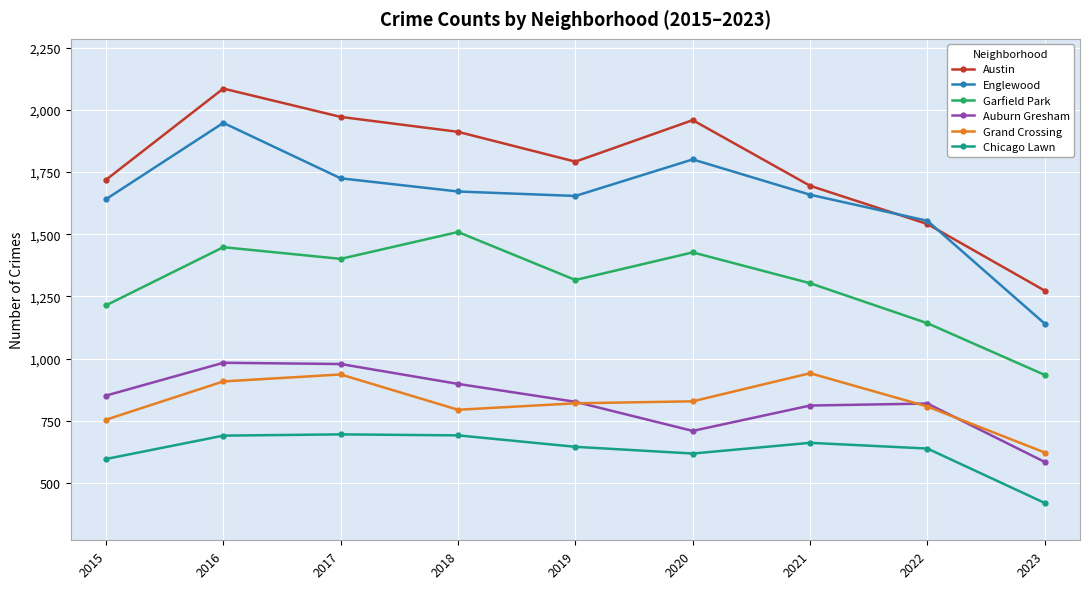

True or false: Austin and Grand Crossing cross at least once.

False